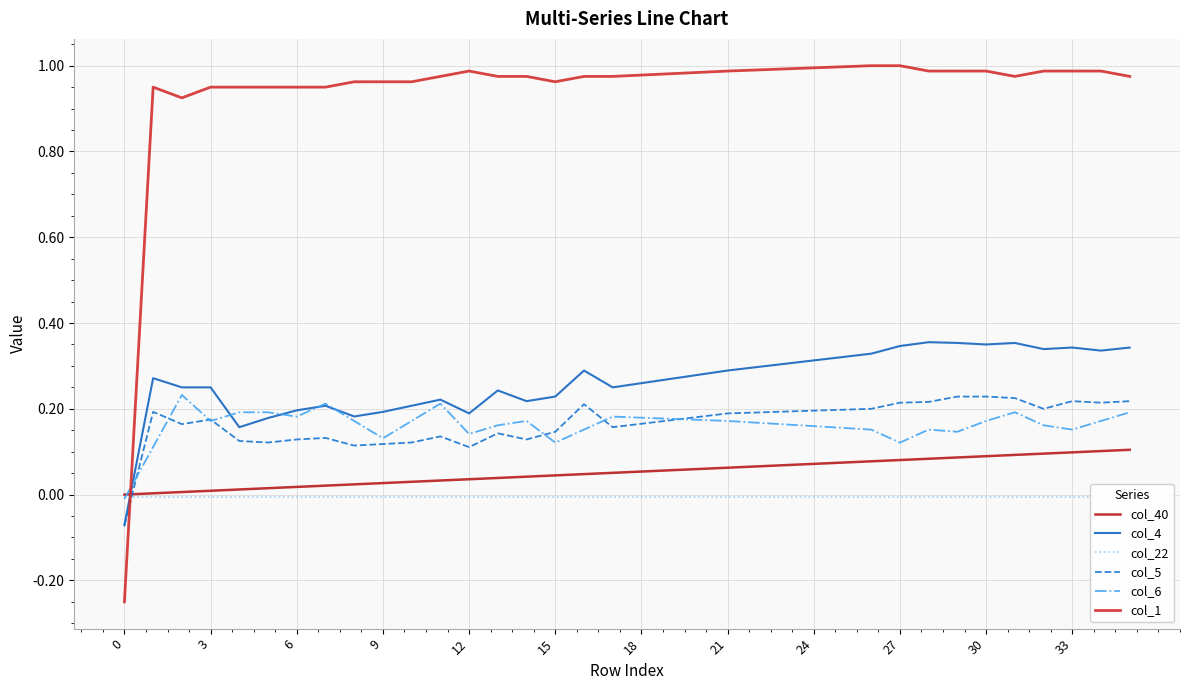

At how many categories does at least one series exceed 0?

35